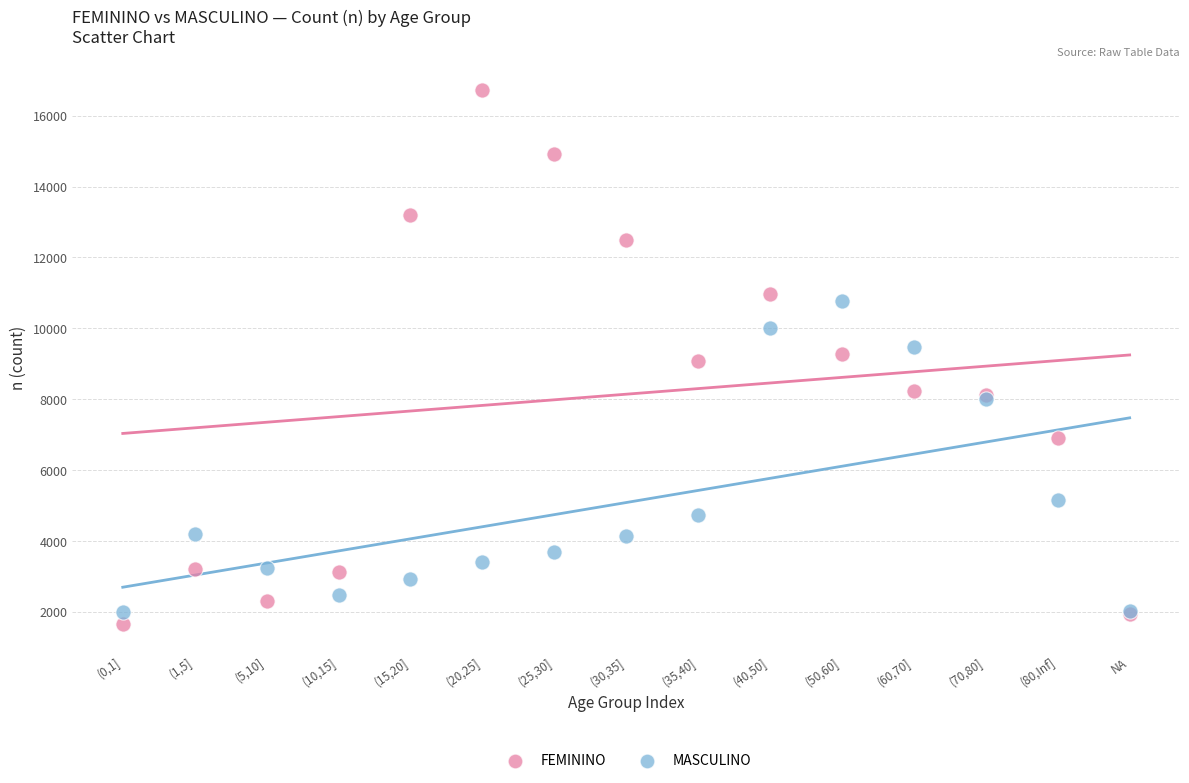

What are all the series names shown in the legend?

FEMININO, MASCULINO